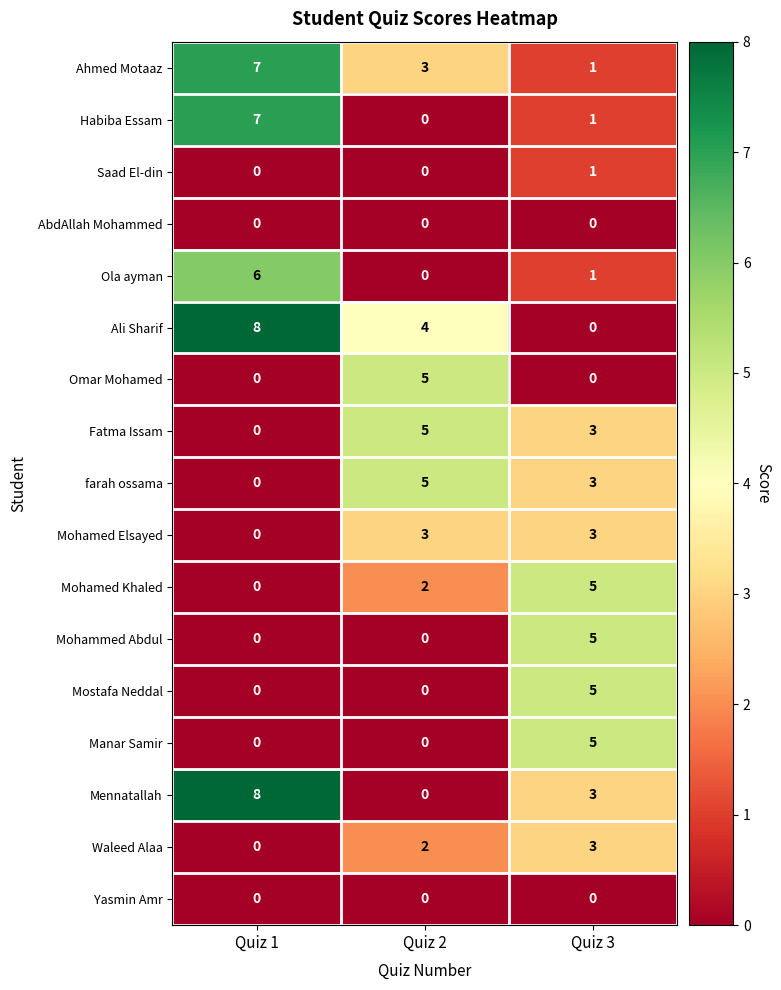

How many series are shown in this chart?

17